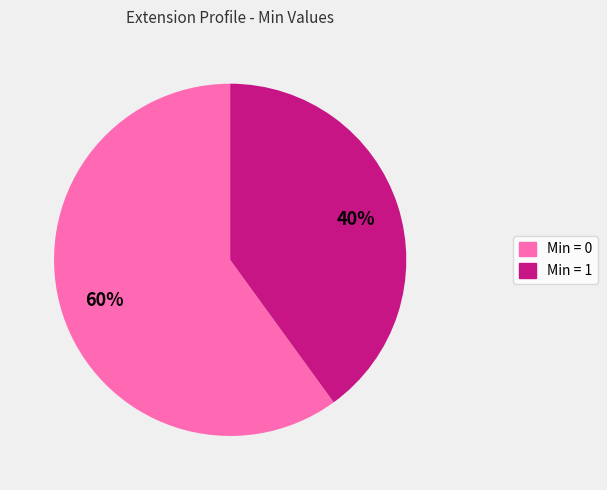

Is there a majority slice in this chart?

Yes